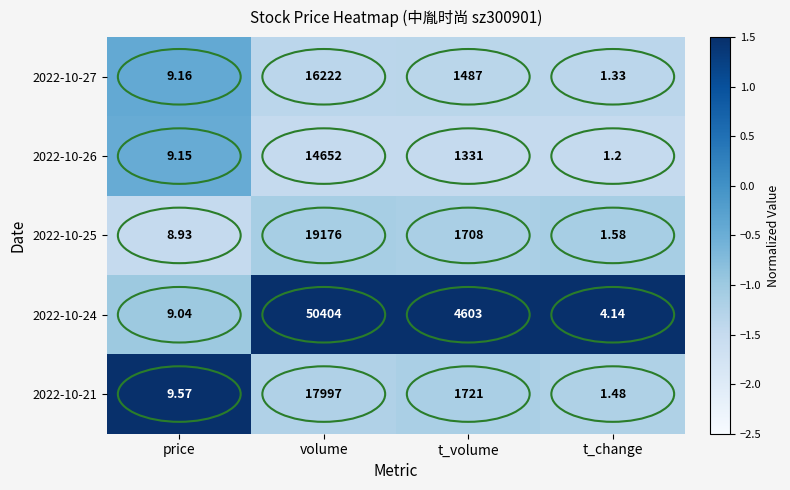

Which category has the lowest value across all series?

t_change